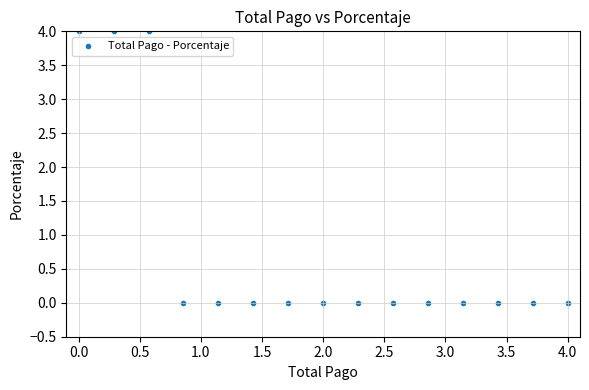

What is the range of Y values (max minus min)?

4